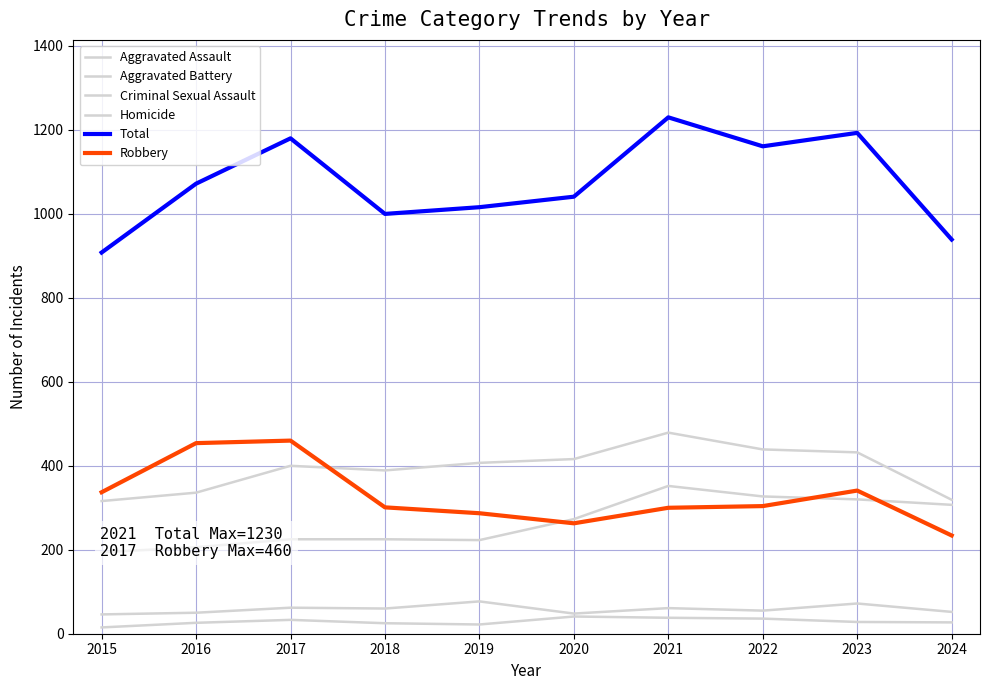

In Aggravated Battery, how many points are higher than both neighbors (excluding endpoints)?

2